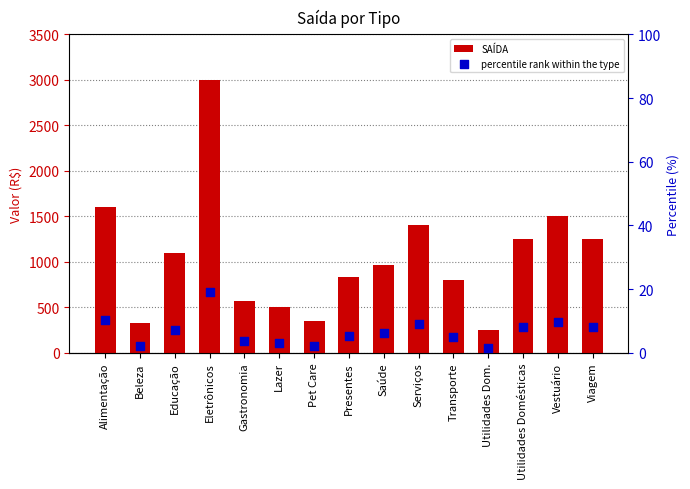

Which series has the widest spread of Y values?

SAÍDA